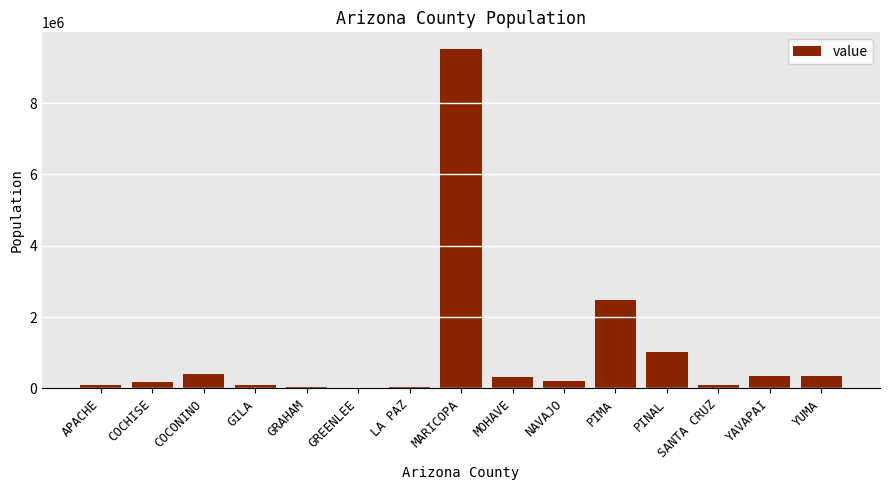

How many categories are shown in the chart?

15